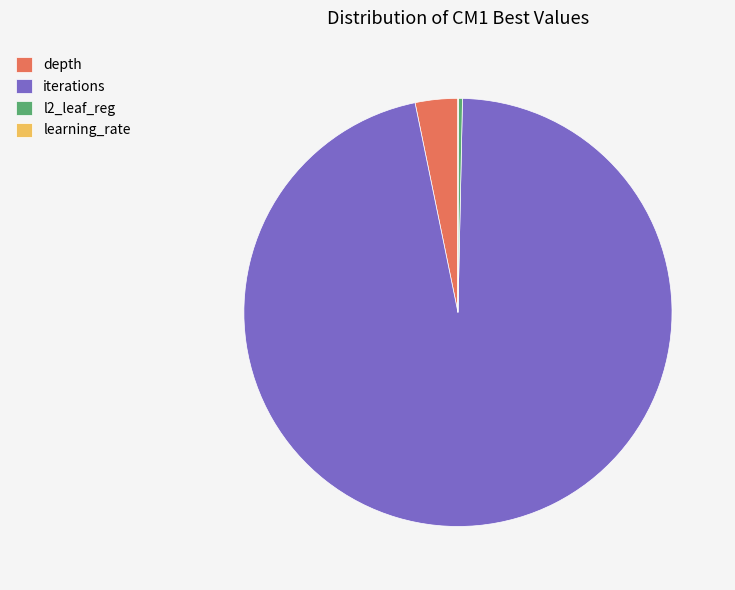

Between l2_leaf_reg and iterations, which is larger?

iterations